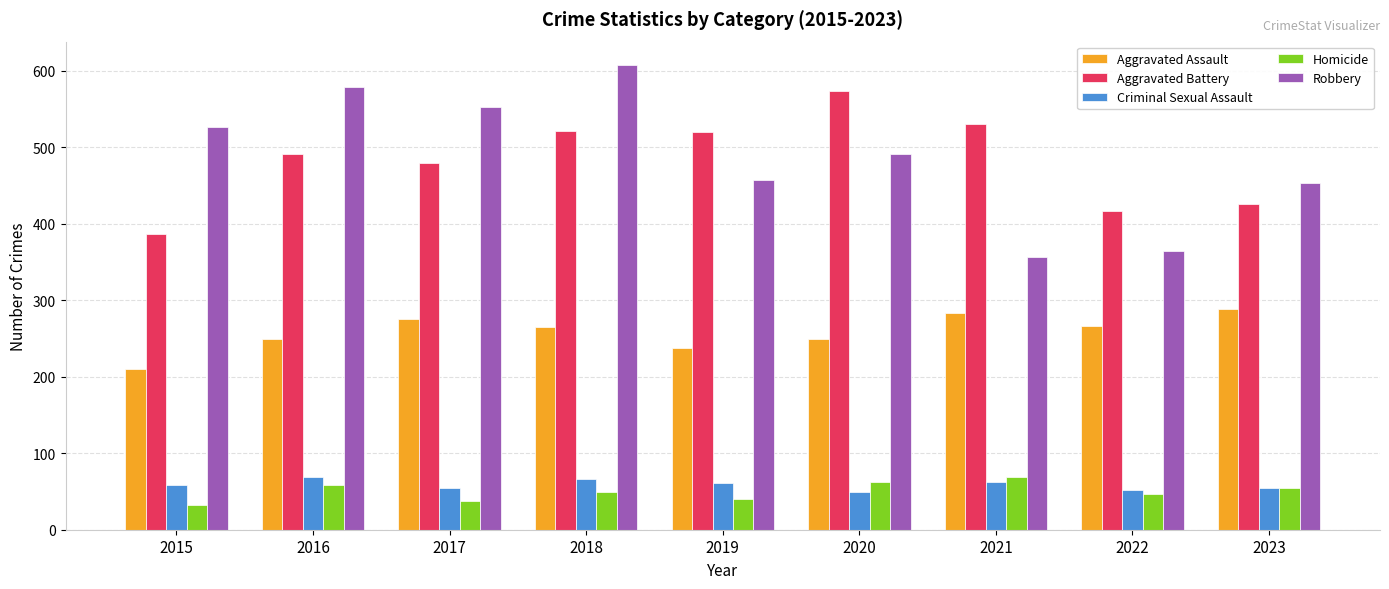

What is the difference between the highest and lowest values at 2016?

520